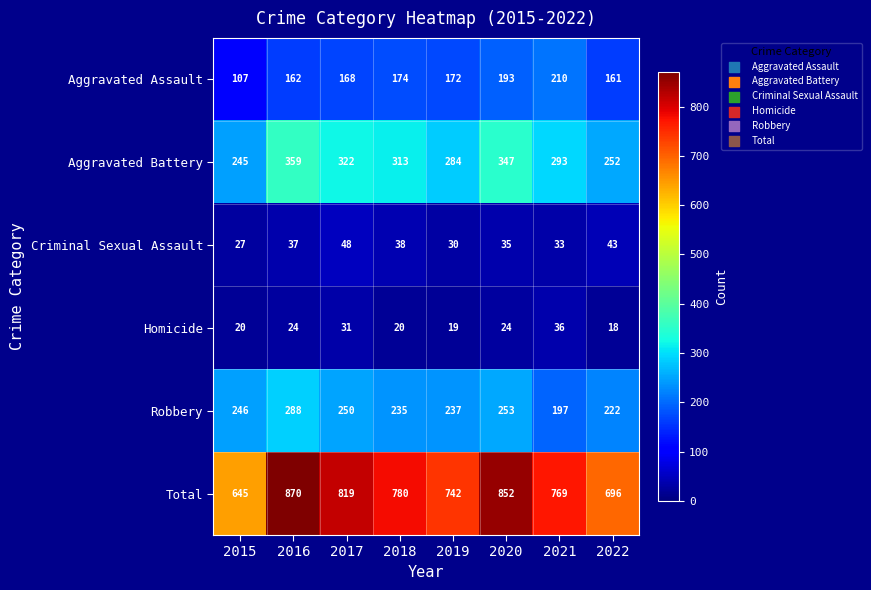

Which category has the lowest value in the Aggravated Battery series?

2015